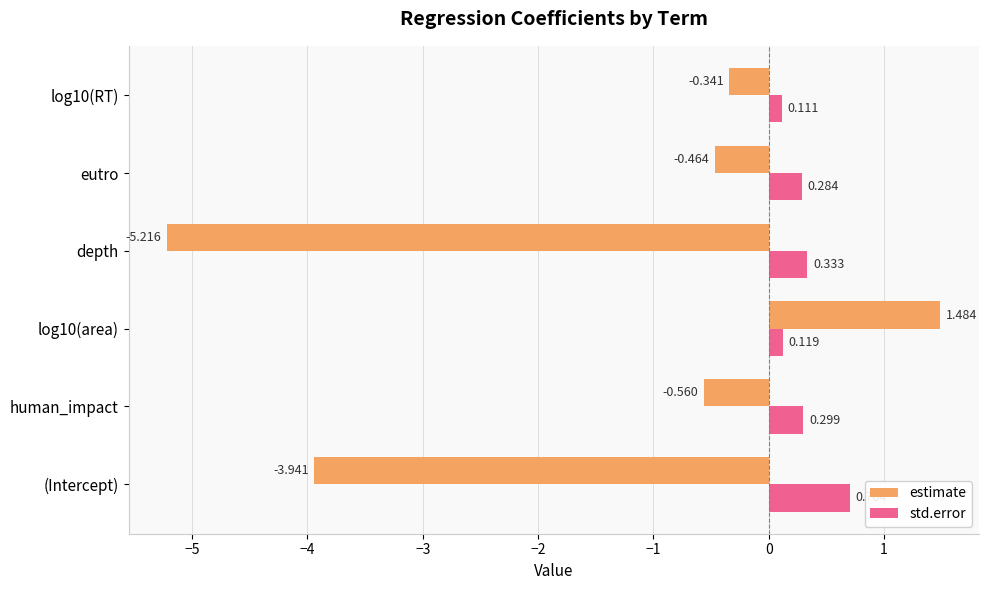

Where is std.error nearest to the value 0?

log10(RT)